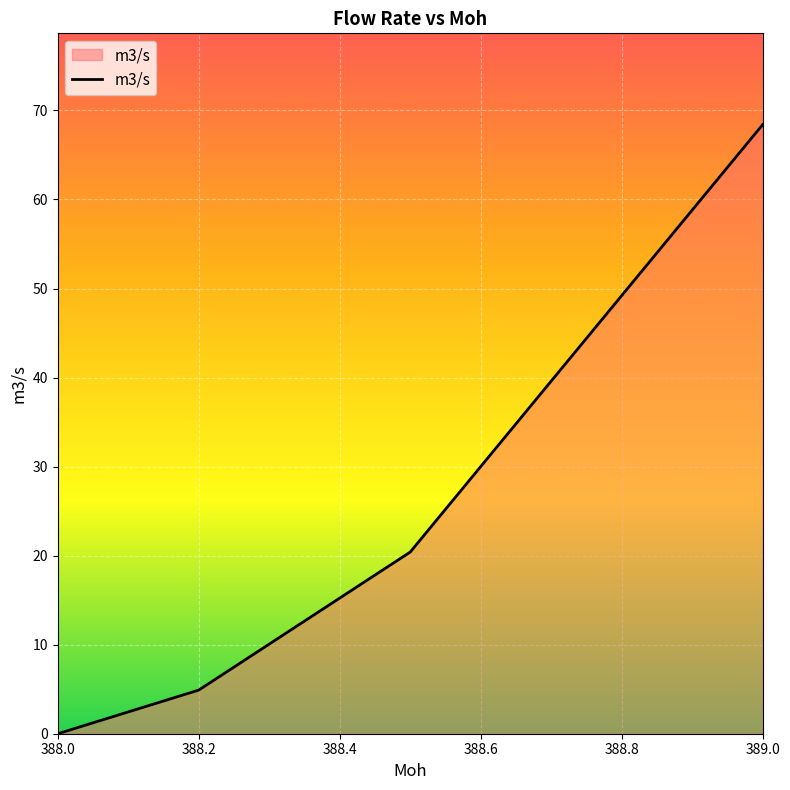

What is the maximum value shown in the chart?

68.4